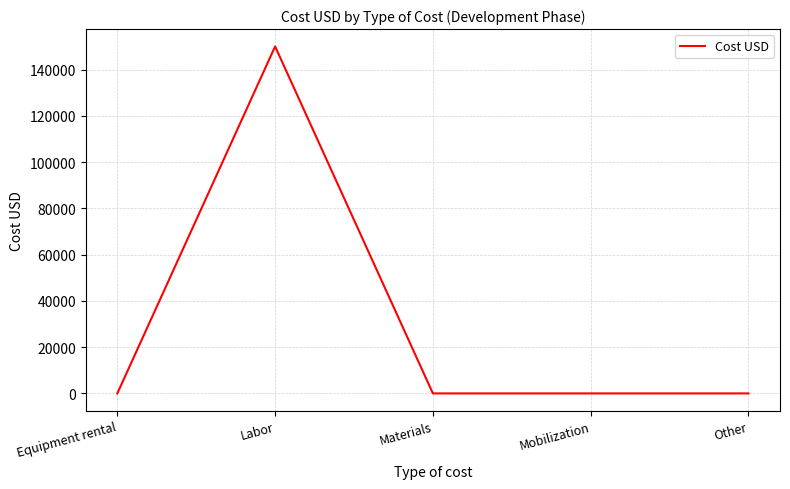

Count the number of categories in the chart.

5